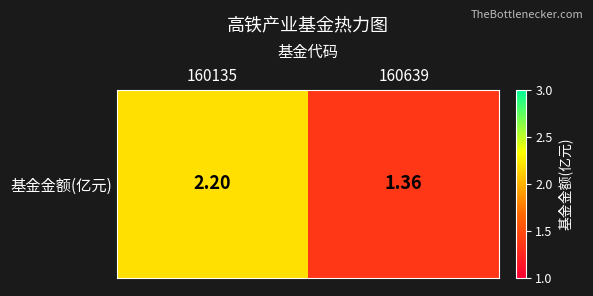

Is it true that the value at 160639 is 2.3?

False